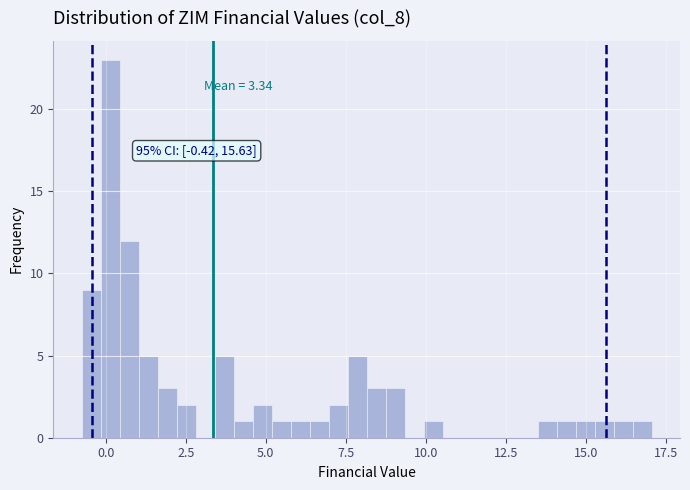

Read against the x-axis, roughly where is the centre of the tallest bar?

0.0